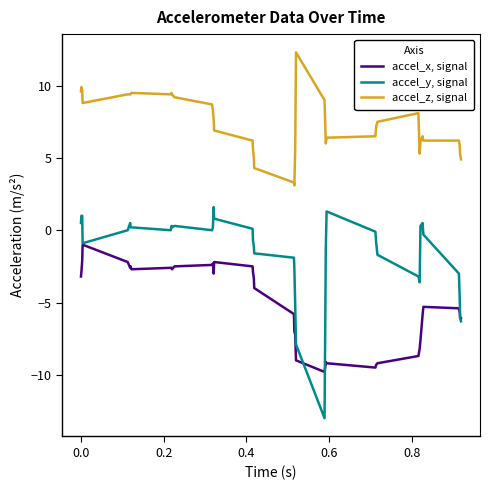

List the series in order of their overall mean, highest first.

accel_z, signal, accel_y, signal, accel_x, signal